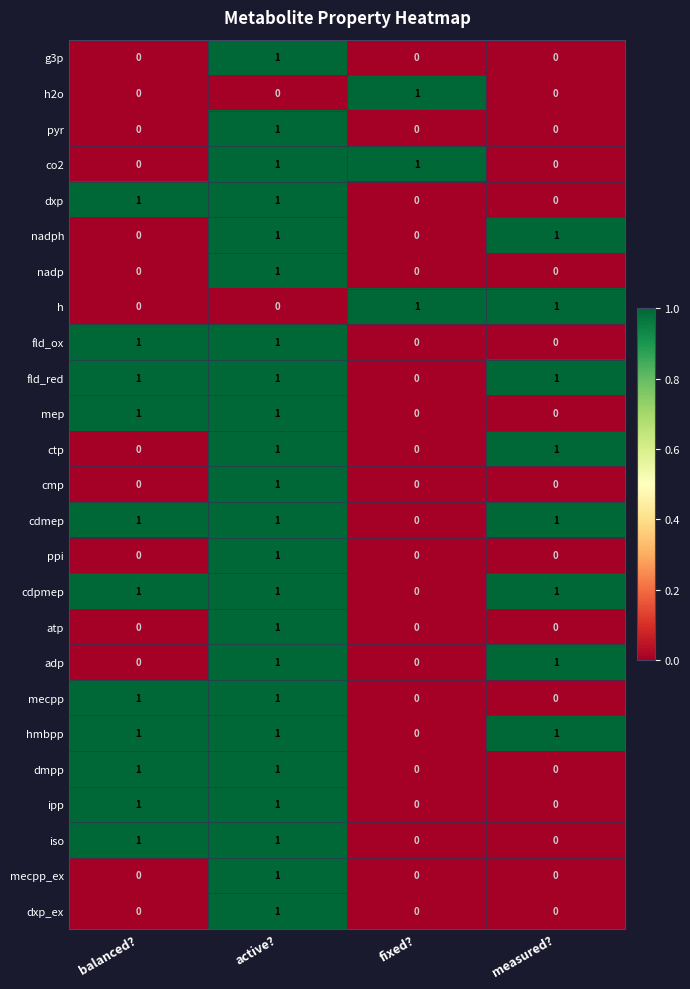

At which category is the sum across all series the highest?

active?